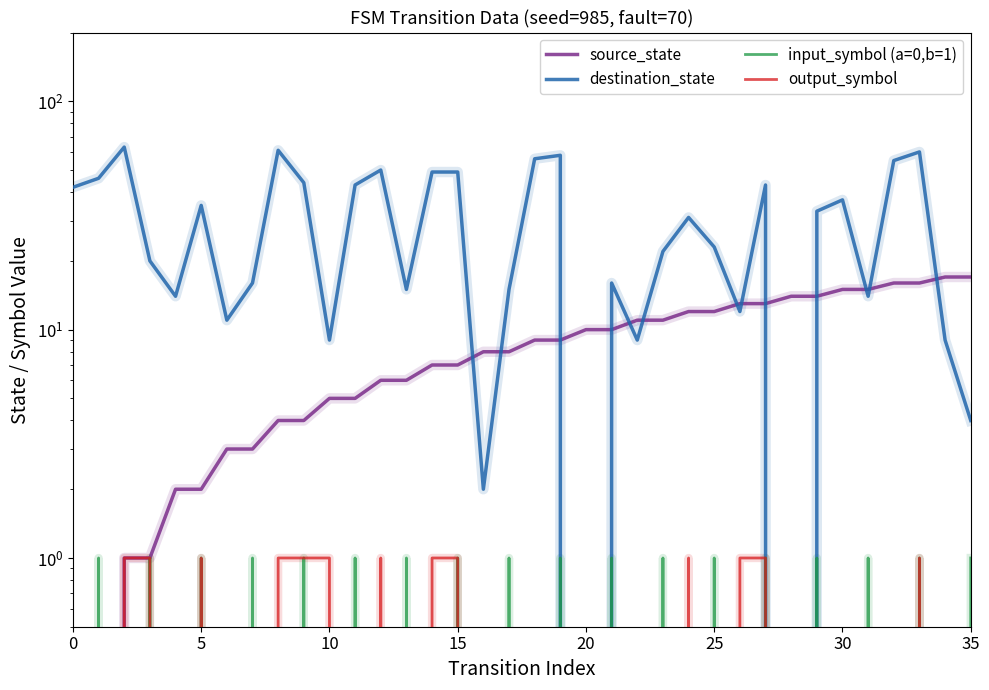

What is the total value across all series at 31?

30